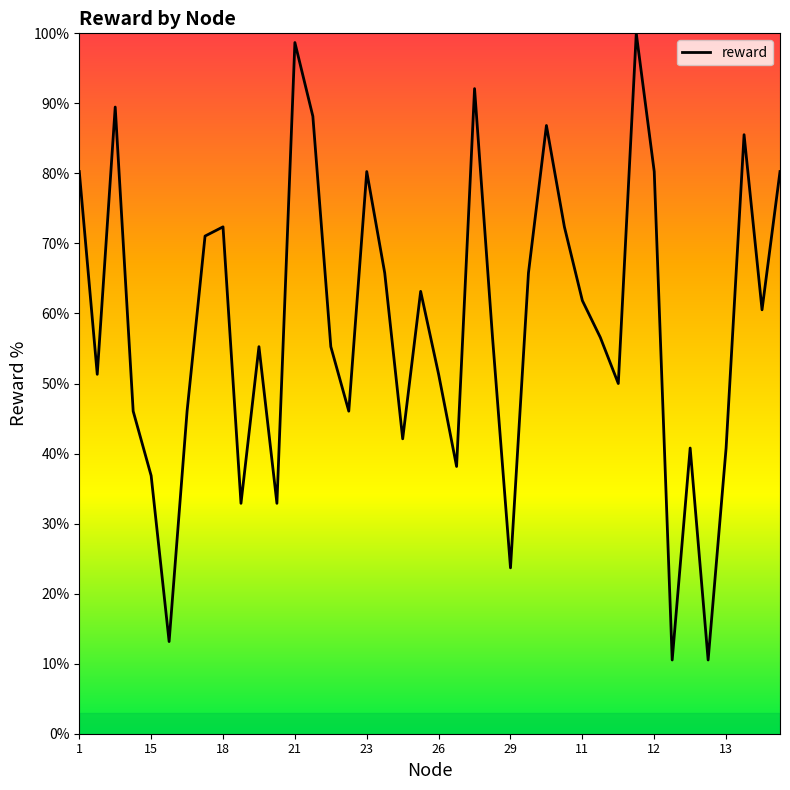

What is the difference between the maximum and minimum values?

89.5